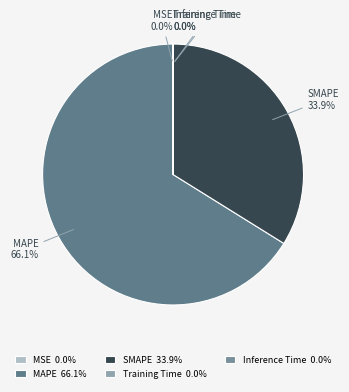

Does any single category account for the majority?

Yes